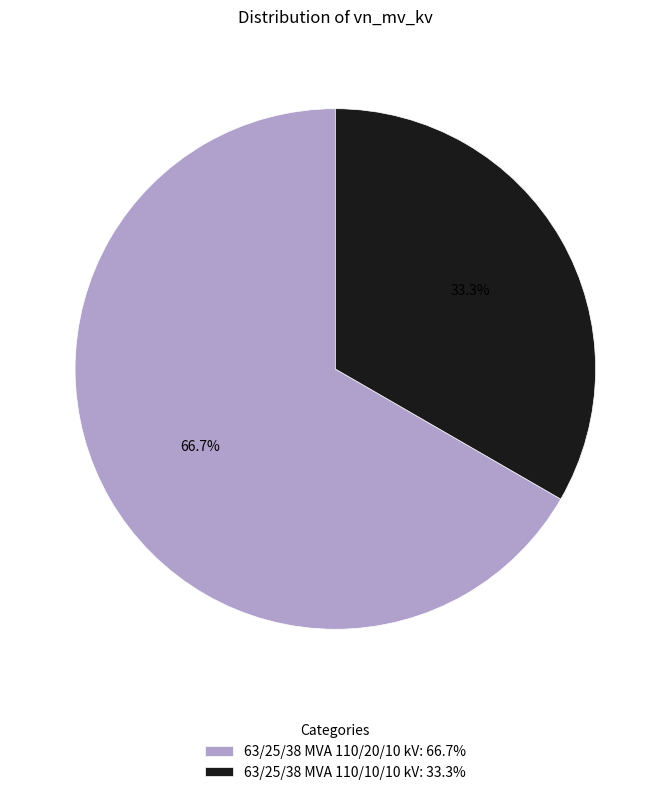

To the nearest percent, what is the combined percentage of 63/25/38 MVA 110/10/10 kV and 63/25/38 MVA 110/20/10 kV?

100%